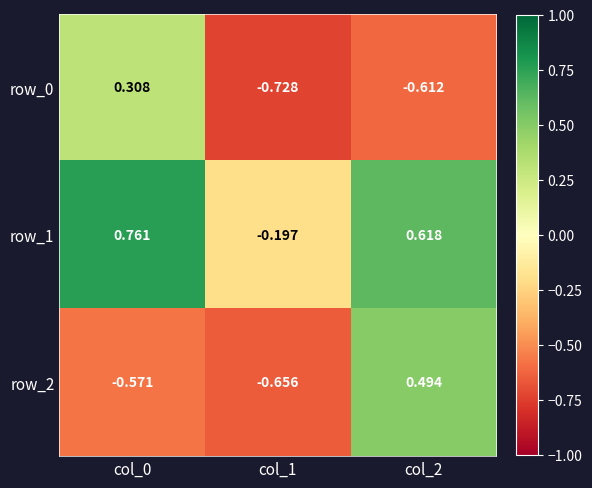

Is the value of row_0 at col_0 greater than the value of row_2 at col_0?

Yes